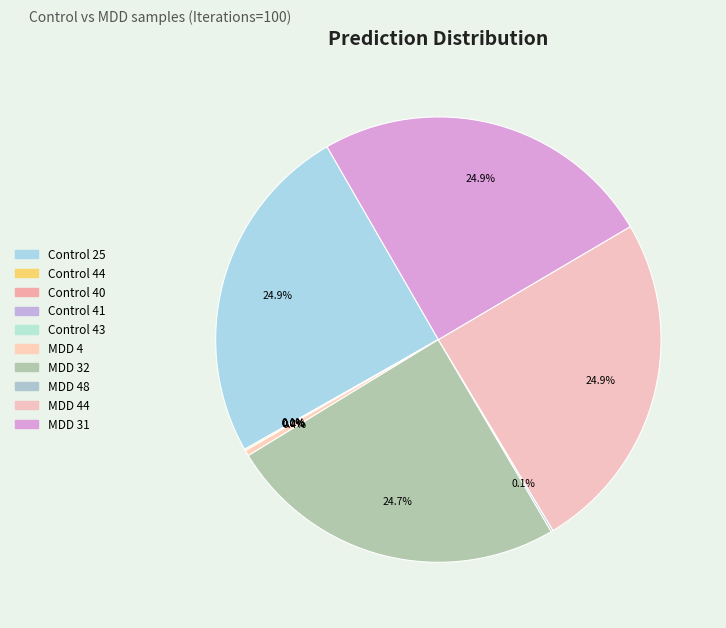

Is there any slice that represents more than half of the pie?

No